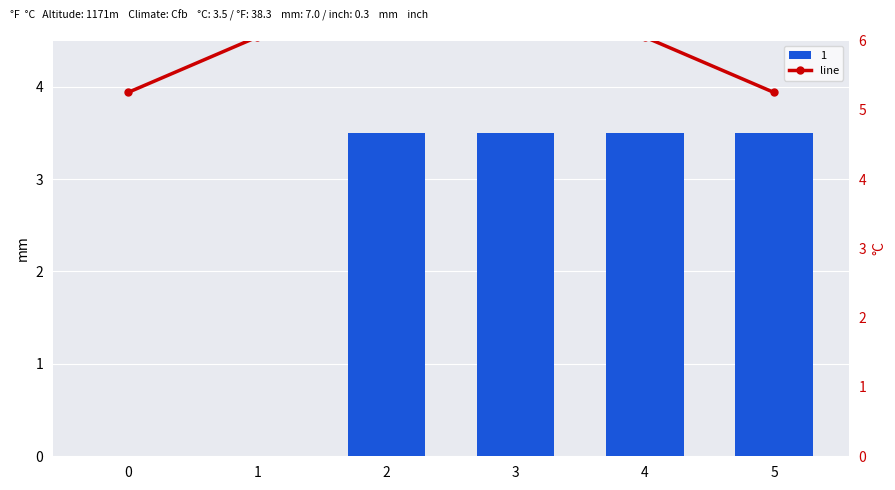

The chart shows a value of 9.3 at 0. True or false?

False